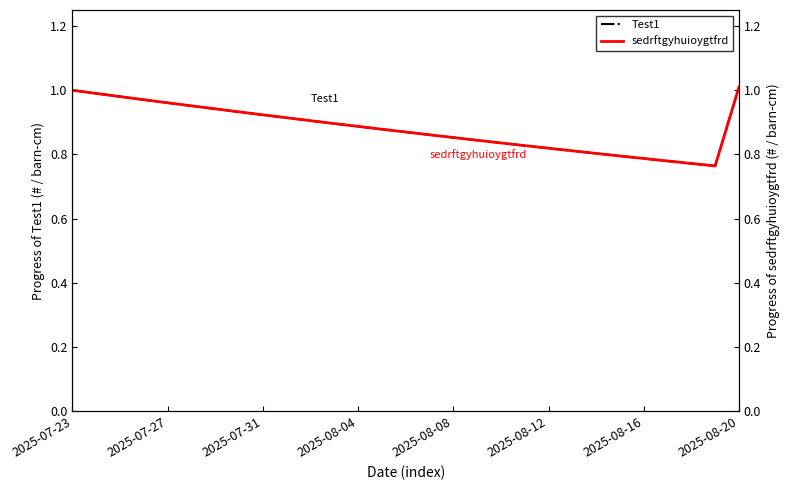

What is the average value of the sedrftgyhuioygtfrd series?

0.9